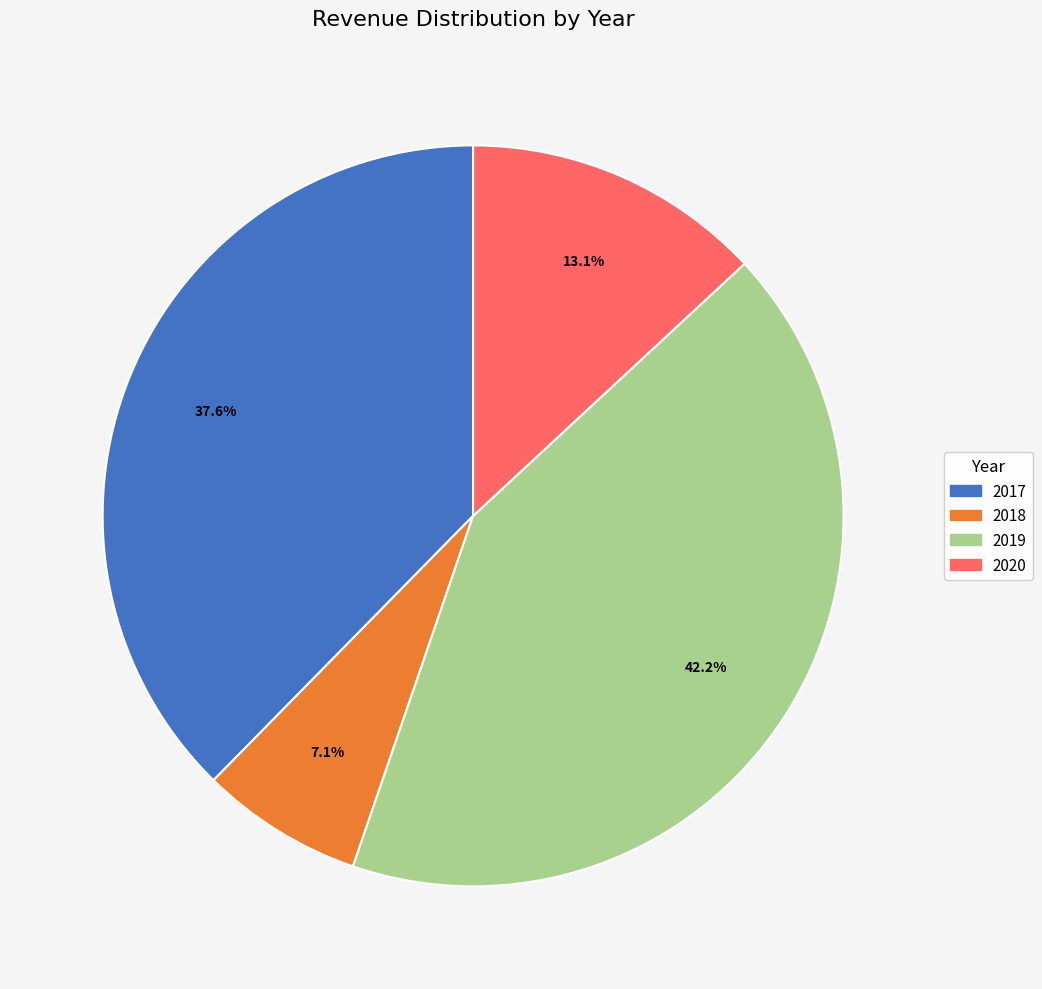

What portion of the pie excludes 2019?

57.8%